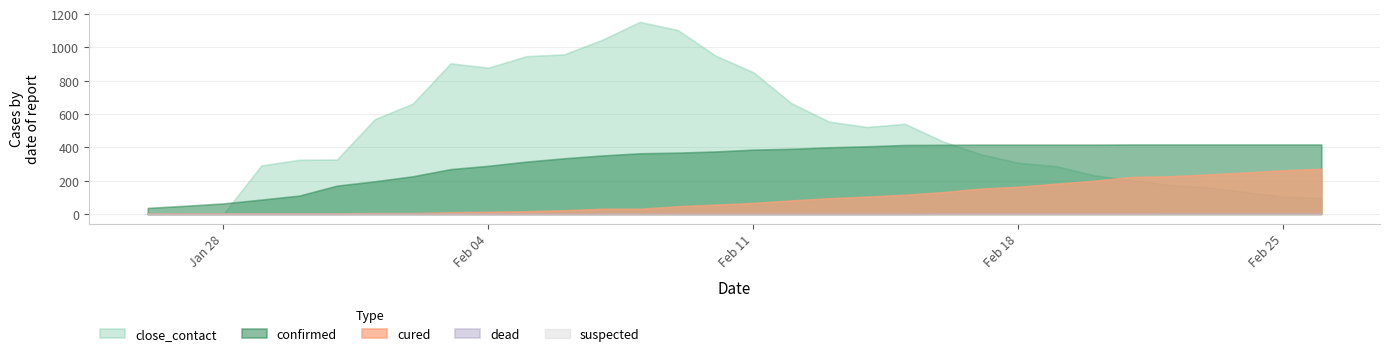

Is it true that dead equals 0 at 2020/2/1?

True